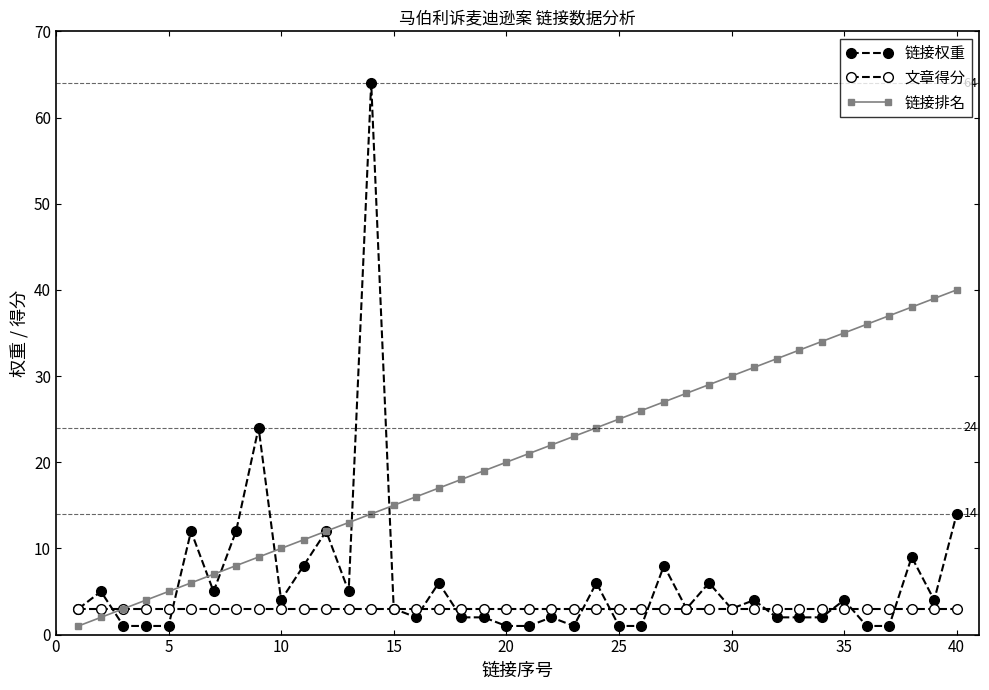

Which series has the largest range (max minus min)?

链接权重